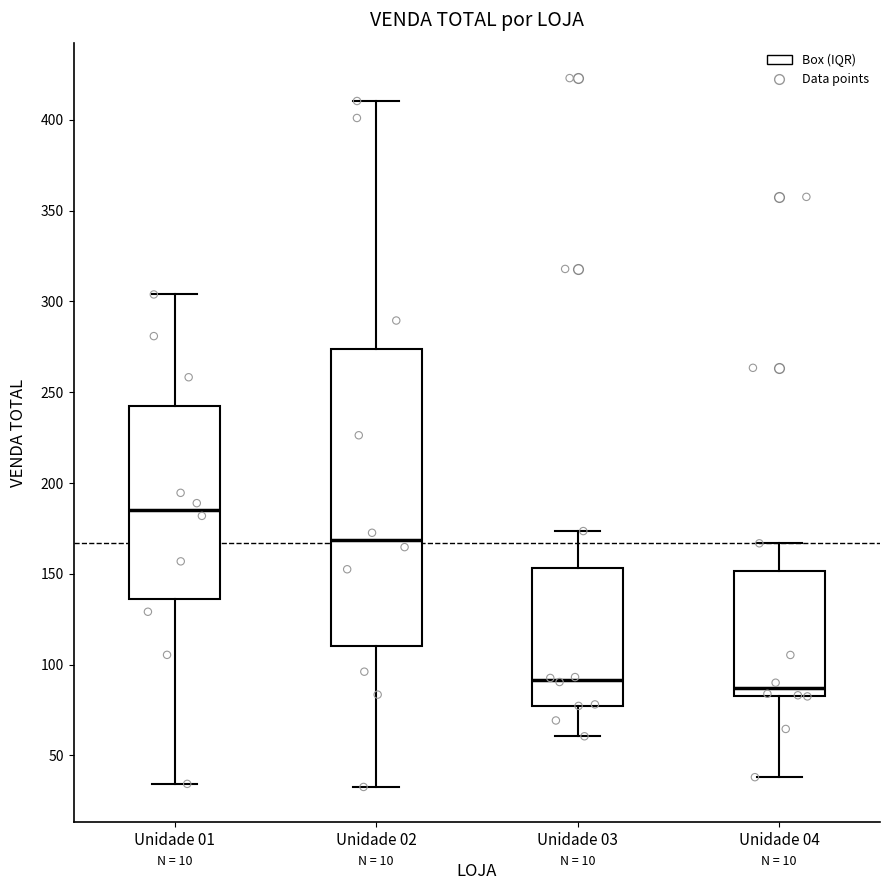

Reading left to right, transcribe this box plot: for each box, give where its median line is, the range the box spans, and where its two whiskers end, as read against the y-axis. The values are not printed on the chart, so give them approximately, as read against the axis.

Unidade 01: median 185, box 135 to 240, whiskers 35 to 305
Unidade 02: median 170, box 110 to 275, whiskers 35 to 410
Unidade 03: median 90, box 75 to 155, whiskers 60 to 175
Unidade 04: median 85 (just above the box's lower edge), box 85 to 150, whiskers 40 to 165